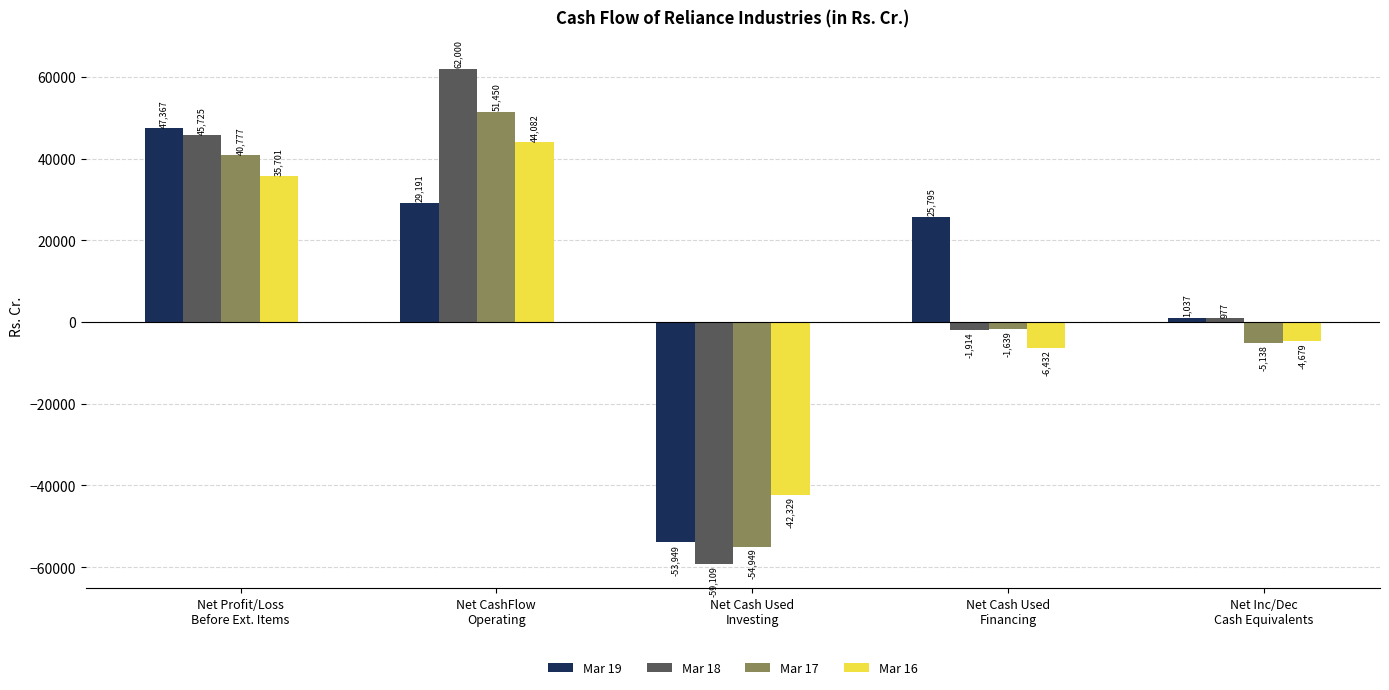

Reading left to right, list all the values displayed in this chart.

Mar 19: Net Profit/Loss
Before Ext. Items=47367	Net CashFlow
Operating=29191	Net Cash Used
Investing=-53949	Net Cash Used
Financing=25795	Net Inc/Dec
Cash Equivalents=1037
Mar 18: Net Profit/Loss
Before Ext. Items=45725	Net CashFlow
Operating=62000	Net Cash Used
Investing=-59109	Net Cash Used
Financing=-1914	Net Inc/Dec
Cash Equivalents=977
Mar 17: Net Profit/Loss
Before Ext. Items=40777	Net CashFlow
Operating=51450	Net Cash Used
Investing=-54949	Net Cash Used
Financing=-1639	Net Inc/Dec
Cash Equivalents=-5138
Mar 16: Net Profit/Loss
Before Ext. Items=35701	Net CashFlow
Operating=44082	Net Cash Used
Investing=-42329	Net Cash Used
Financing=-6432	Net Inc/Dec
Cash Equivalents=-4679